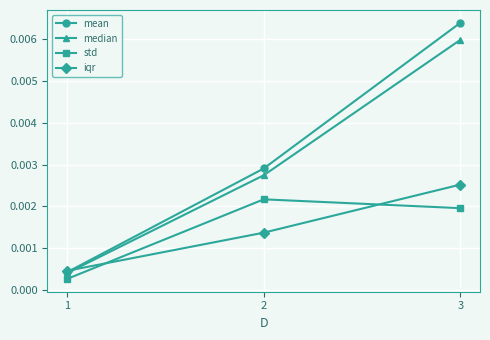

At which category is the sum across all series the highest?

3